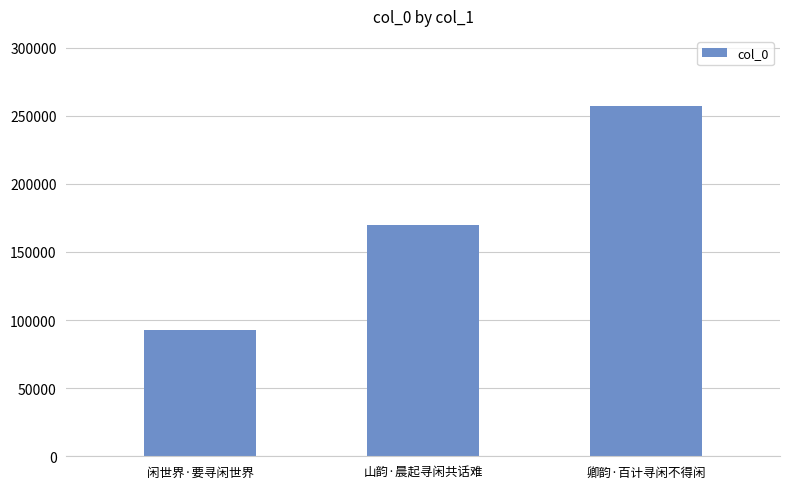

What position from the left is 闲世界·要寻闲世界?

1